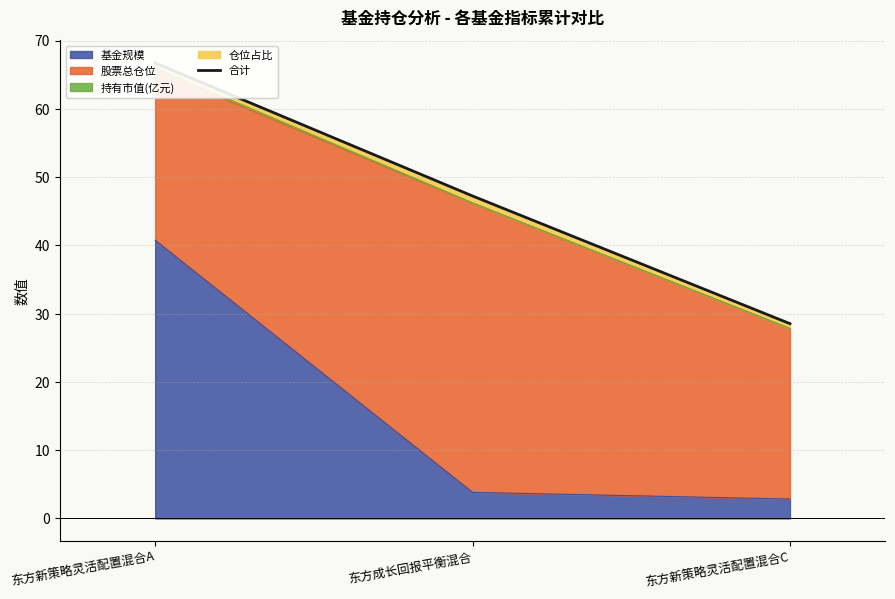

What is the approximate value at 东方新策略灵活配置混合C?

28.5